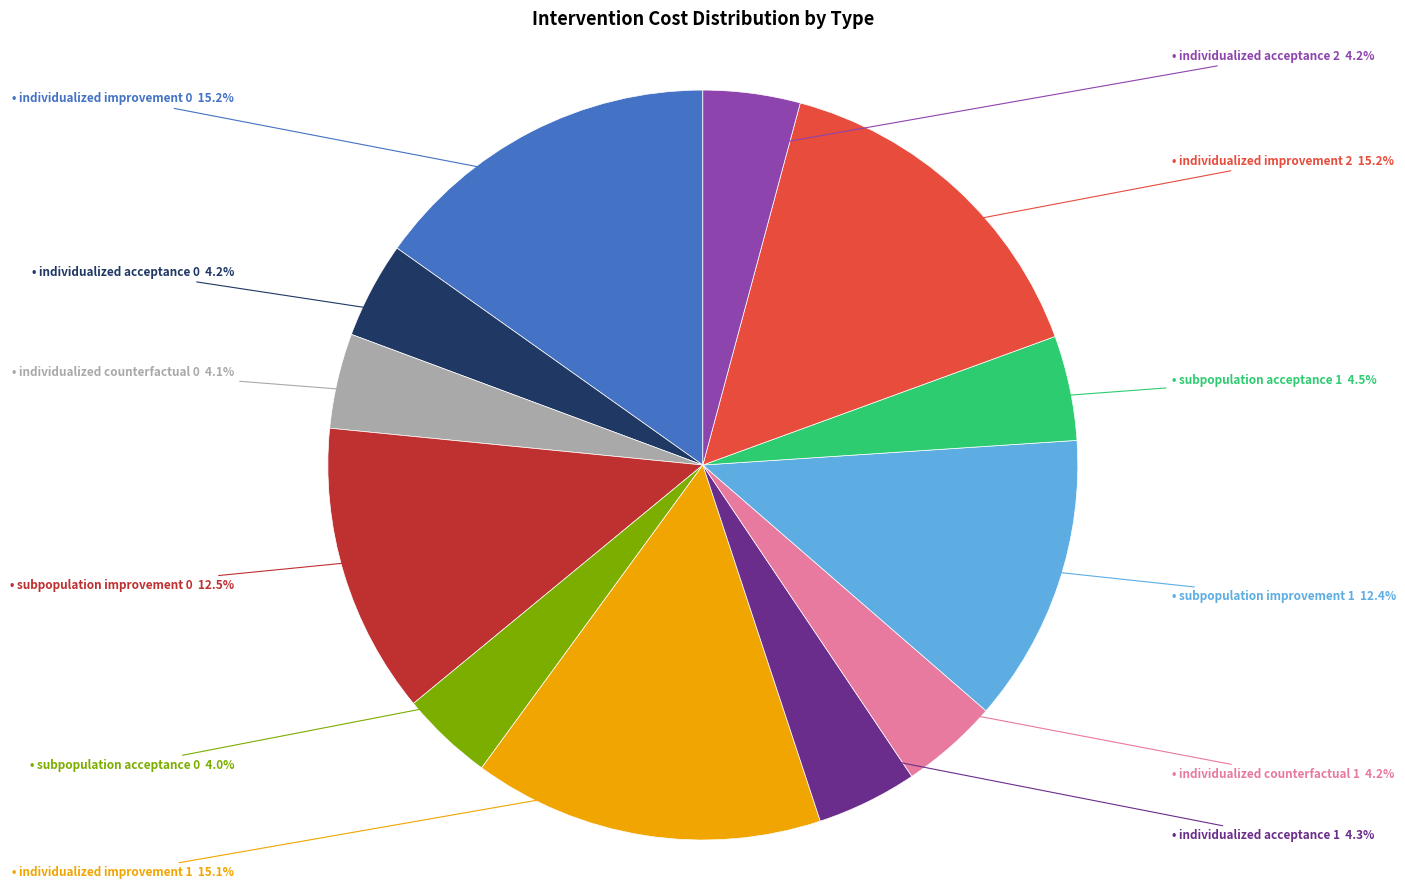

Does any single category account for the majority?

No